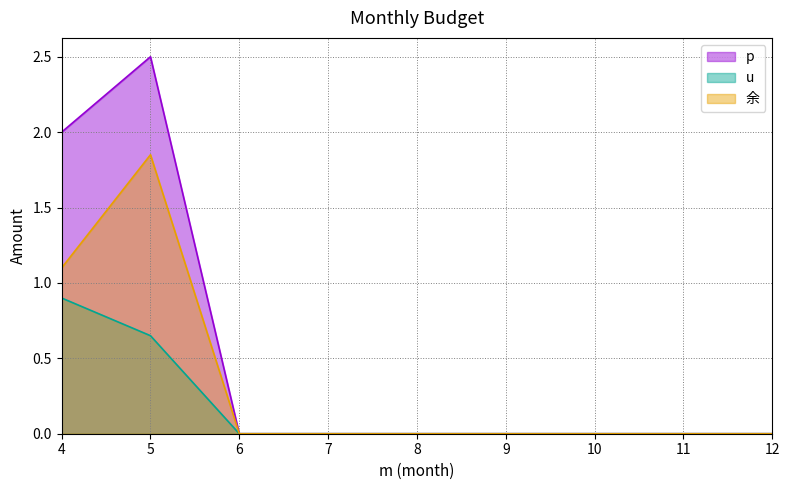

How many u values are between 0 and 1?

9